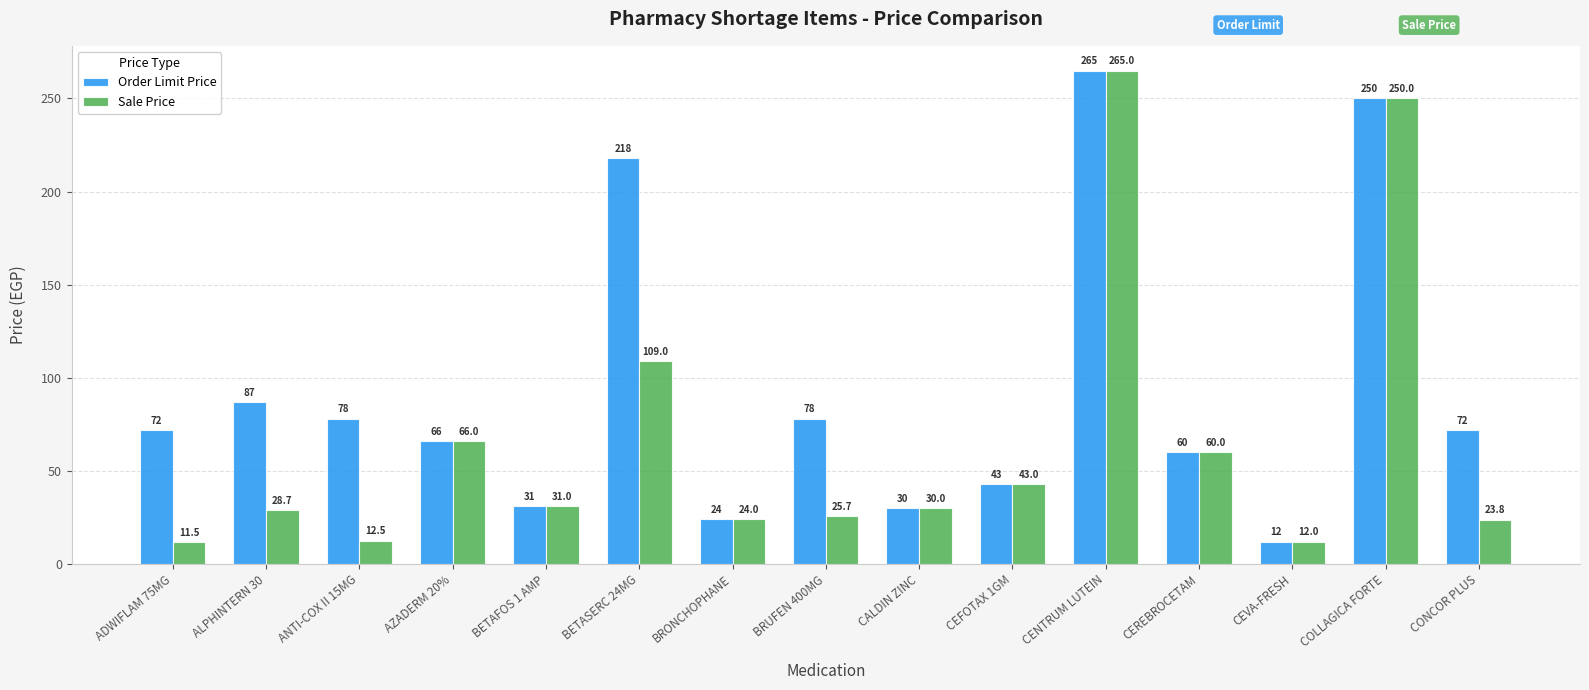

What is the sum of the Sale Price values at ANTI-COX II 15MG and BRUFEN 400MG?

38.2